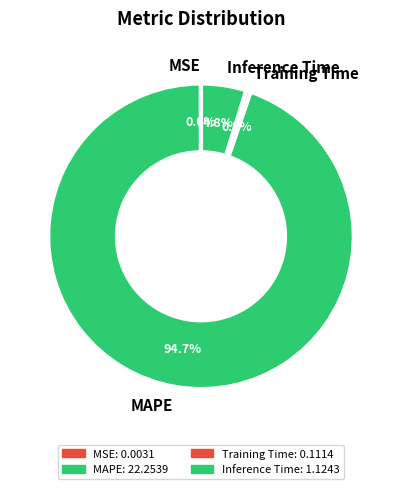

To the nearest percent, what is the difference between the largest and smallest slice percentages?

95%